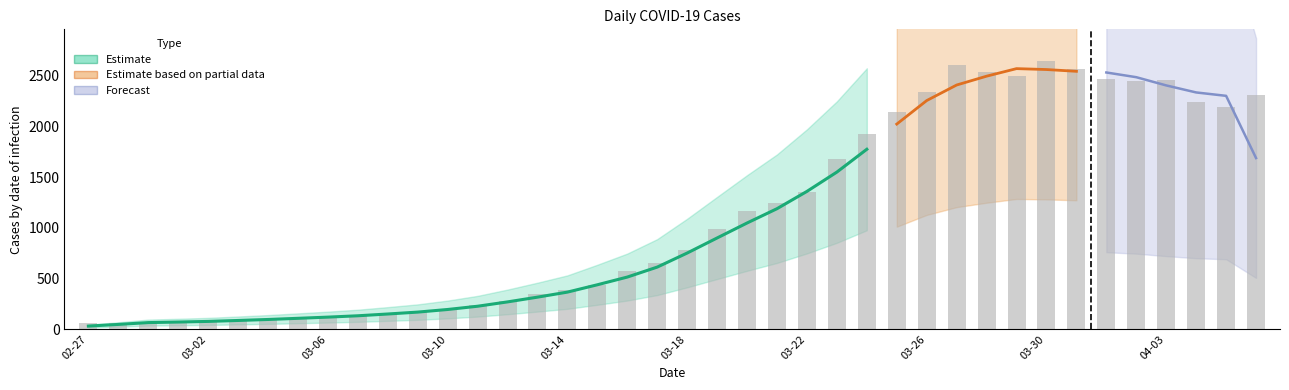

Where does the data first go above 784?

2020-03-19